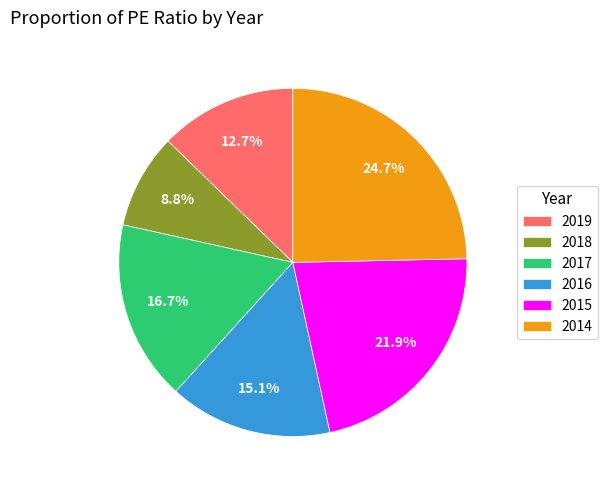

Does 2014 represent more than half of the total?

No